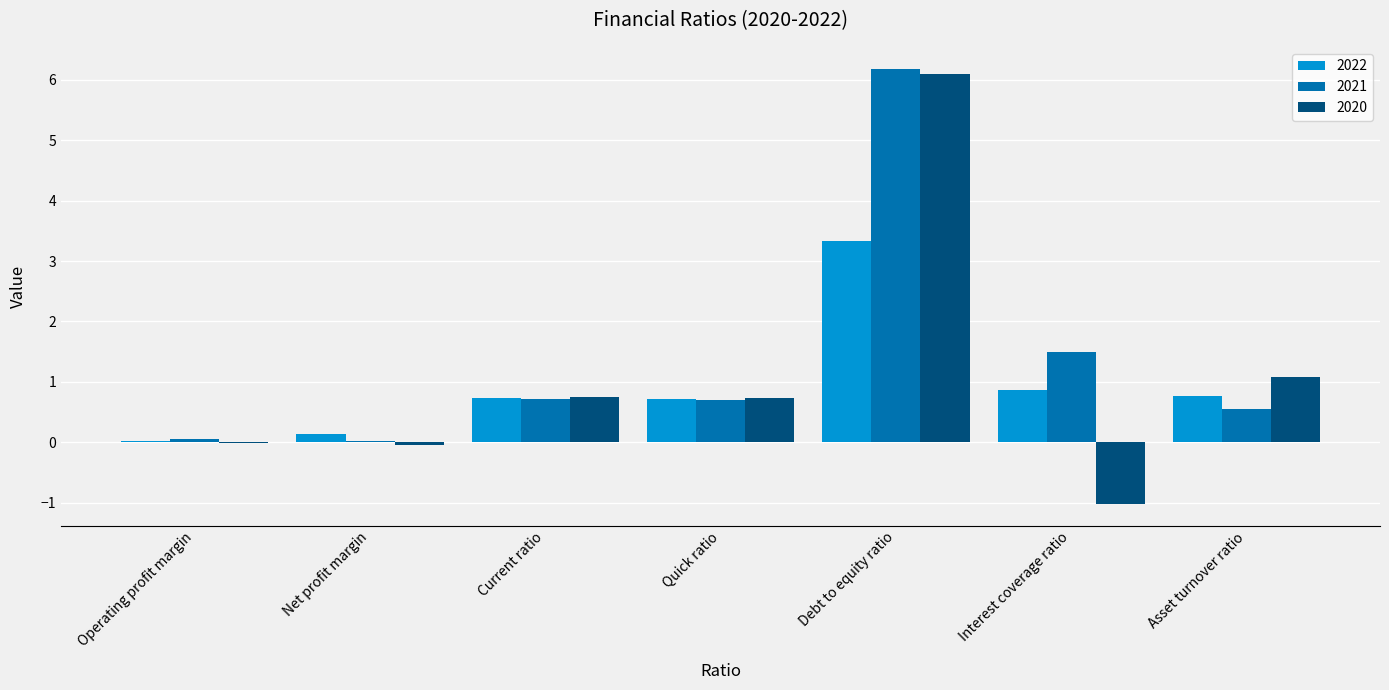

Which category has the highest value across all series?

Debt to equity ratio